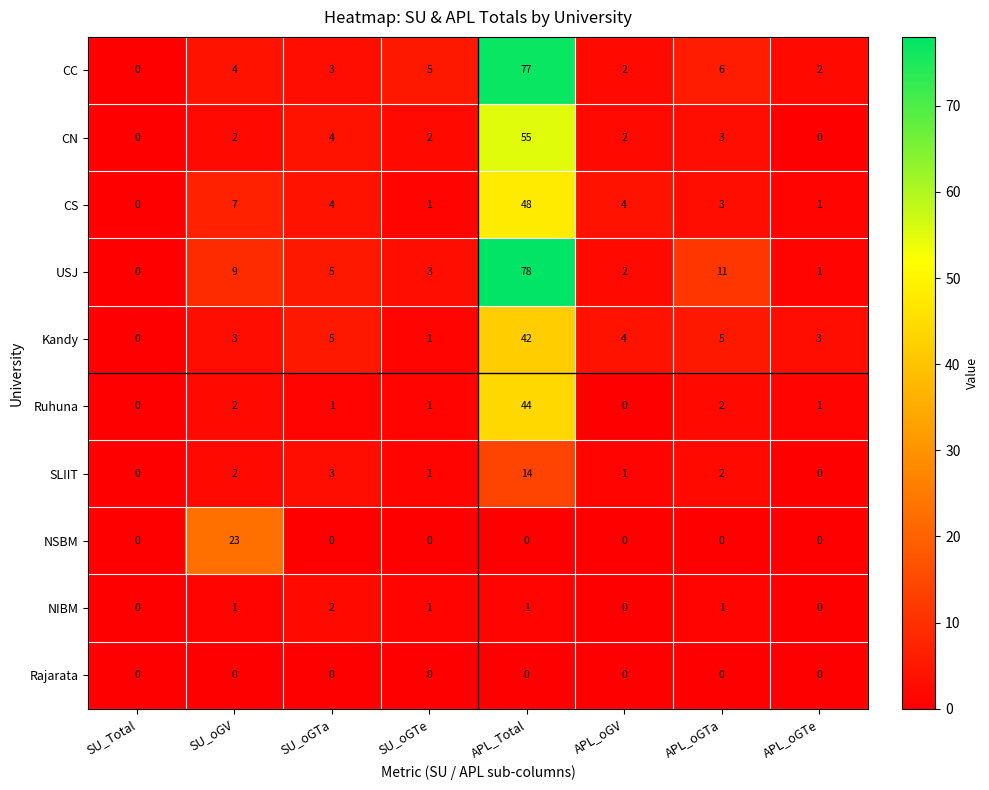

What is the difference between the highest and lowest values at APL_oGTa?

11